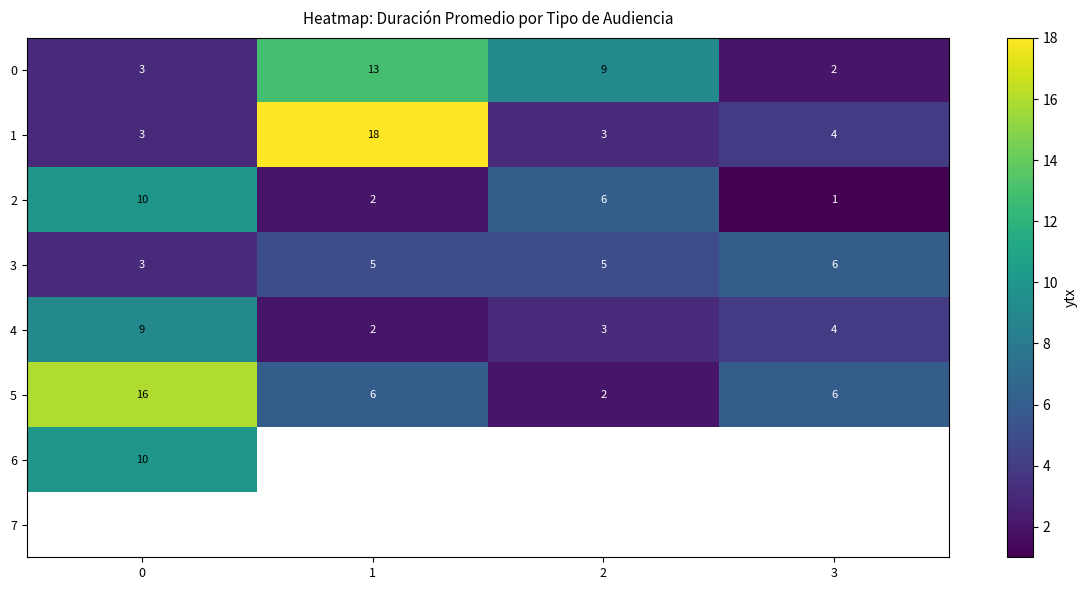

At which label does row_2 reach its minimum?

3